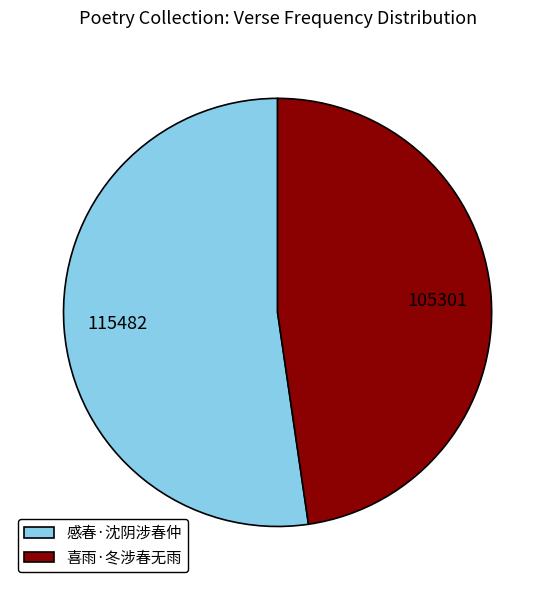

Between 感春·沈阴涉春仲 and 喜雨·冬涉春无雨, which is larger?

感春·沈阴涉春仲